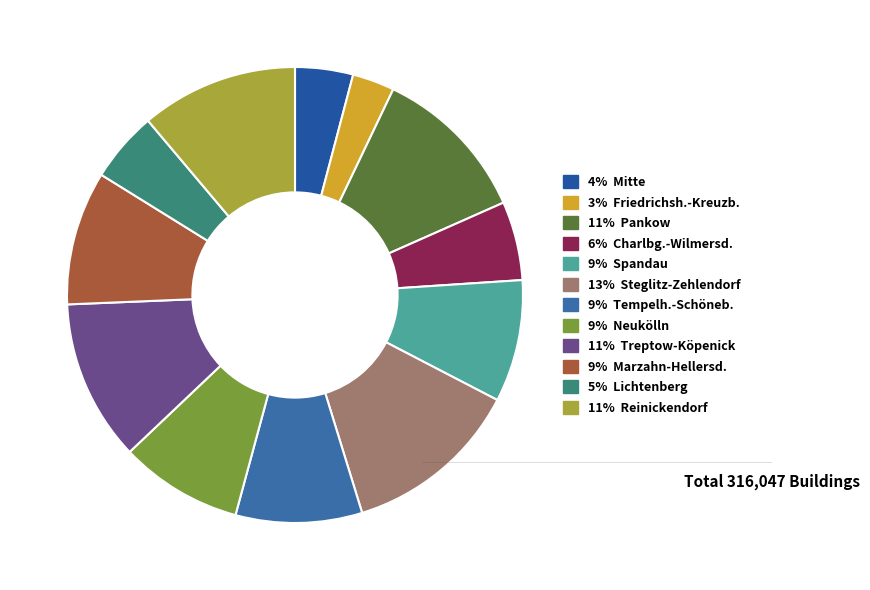

Count the number of slices in the pie.

12